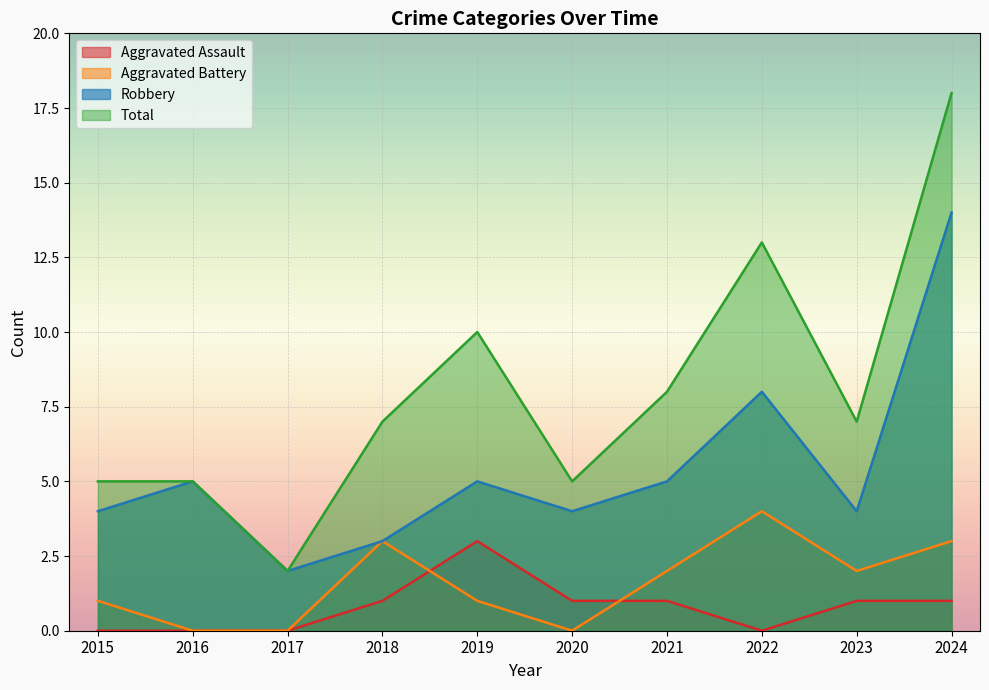

Which has a higher value, 2015 or 2020?

2020